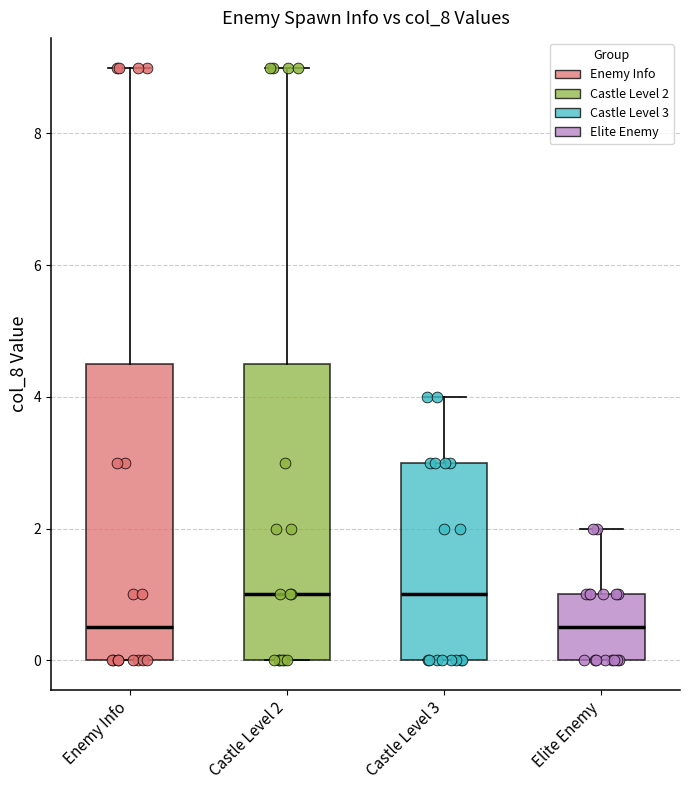

Where does the upper whisker of the box for Castle Level 3 end on the y-axis? The values are not printed on the chart, so give them approximately, as read against the axis.

4.0